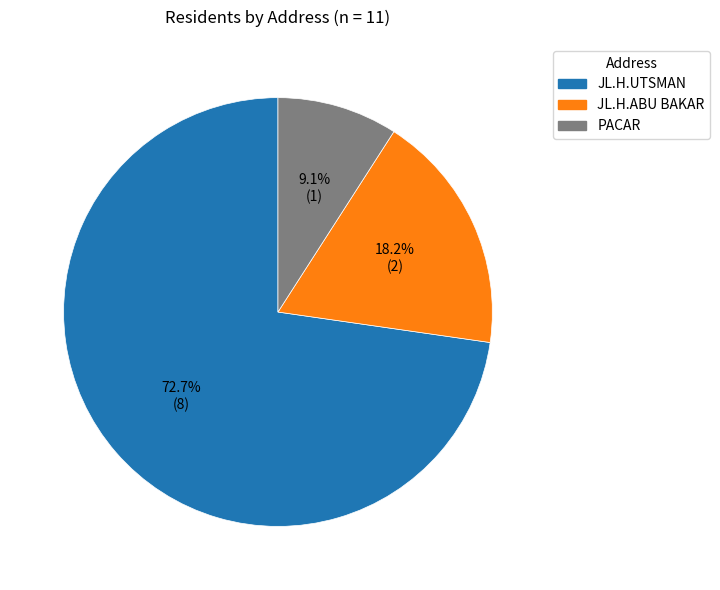

What is the smallest slice in the pie chart?

PACAR